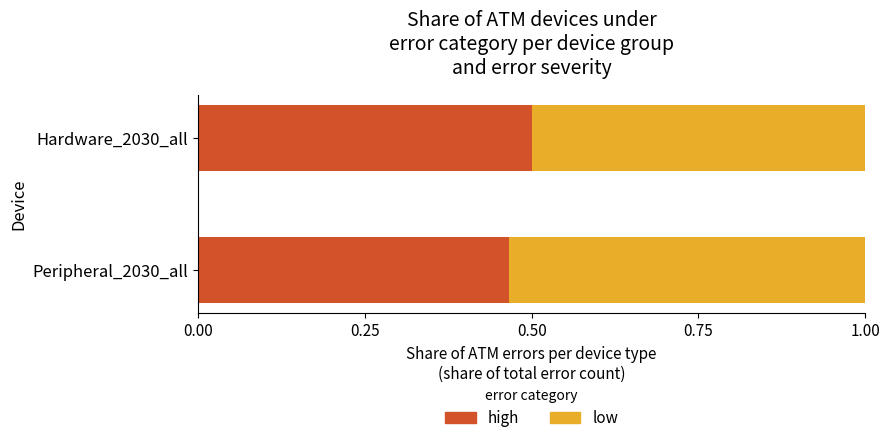

What is the sum of all high values?

1.0